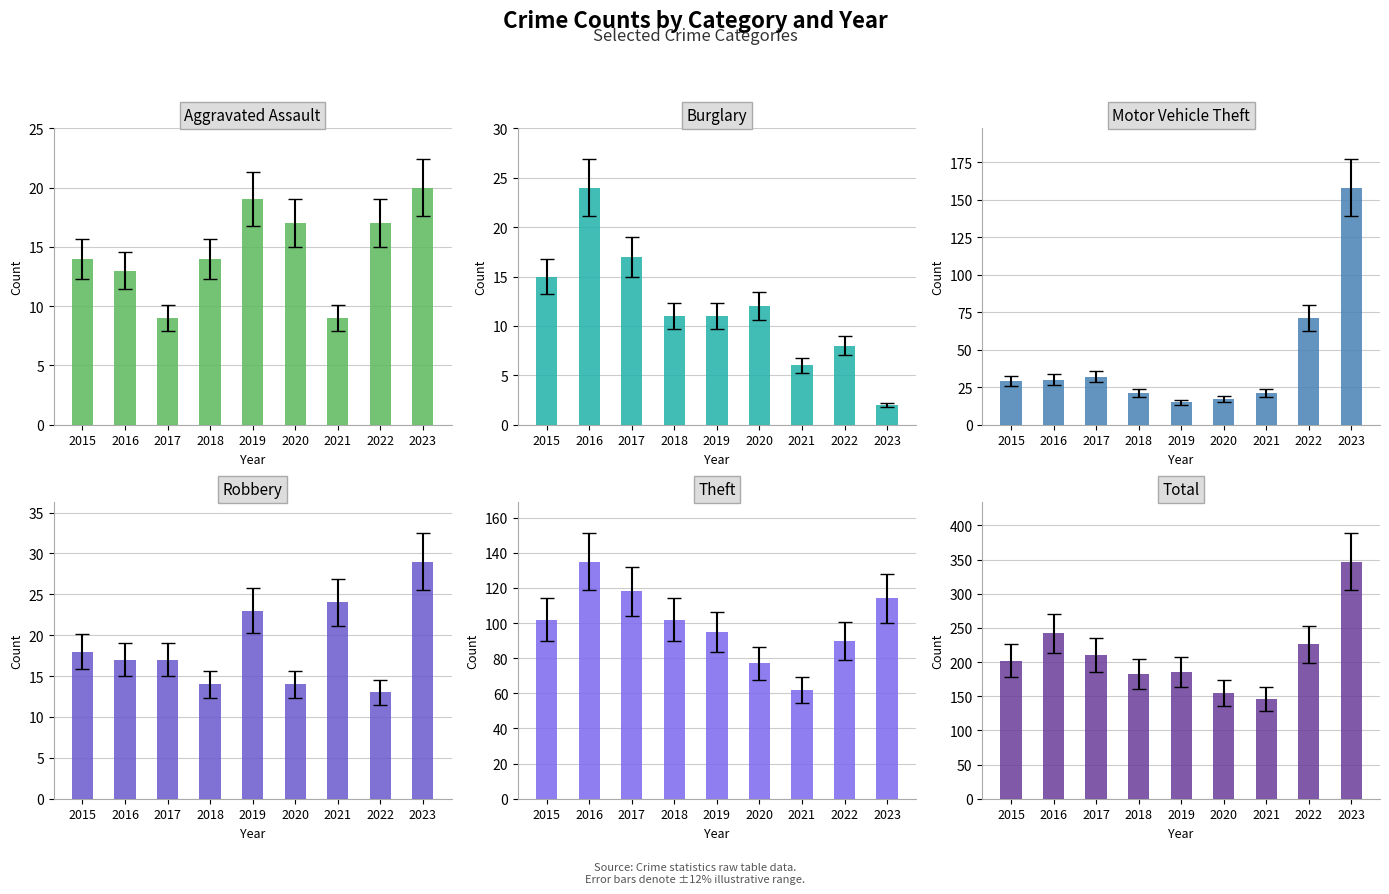

Is the value of Aggravated Assault at 2021 greater than the value of Robbery at 2015?

No